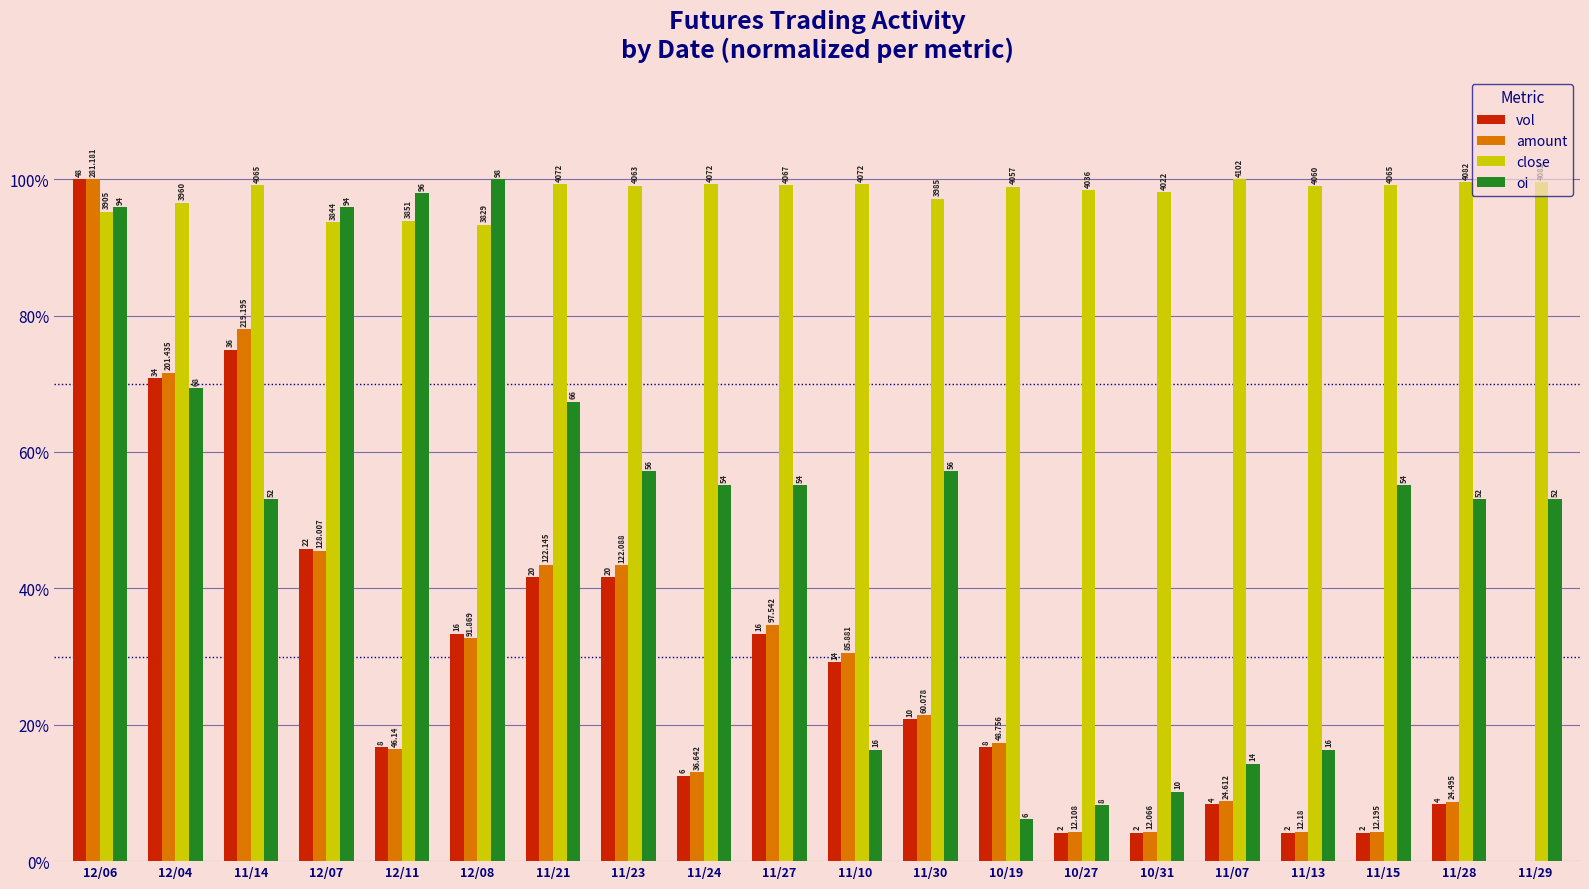

Which series has the largest total across all categories?

close